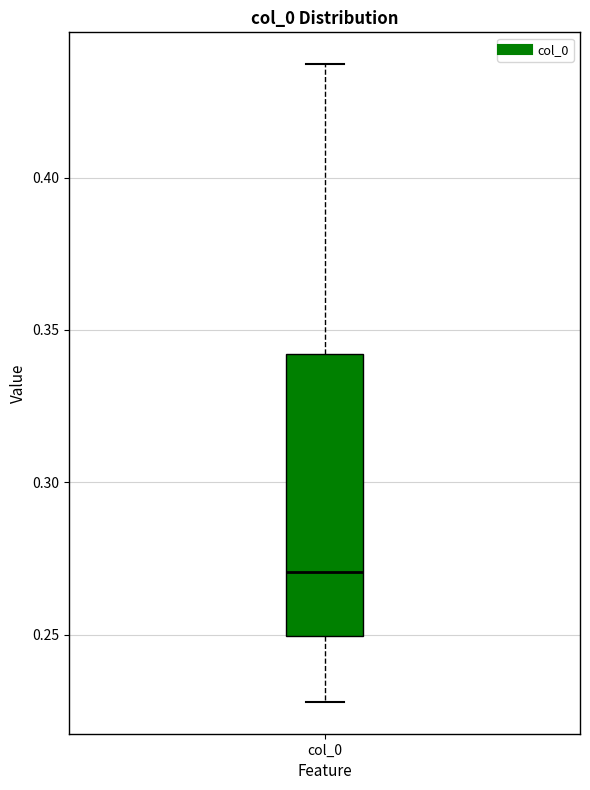

Read this box plot against the y-axis: the position of the median line, the range covered by the box, and the ends of both whiskers. The values are not printed on the chart, so give them approximately, as read against the axis.

median 0.270, box 0.250 to 0.340, whiskers 0.230 to 0.435